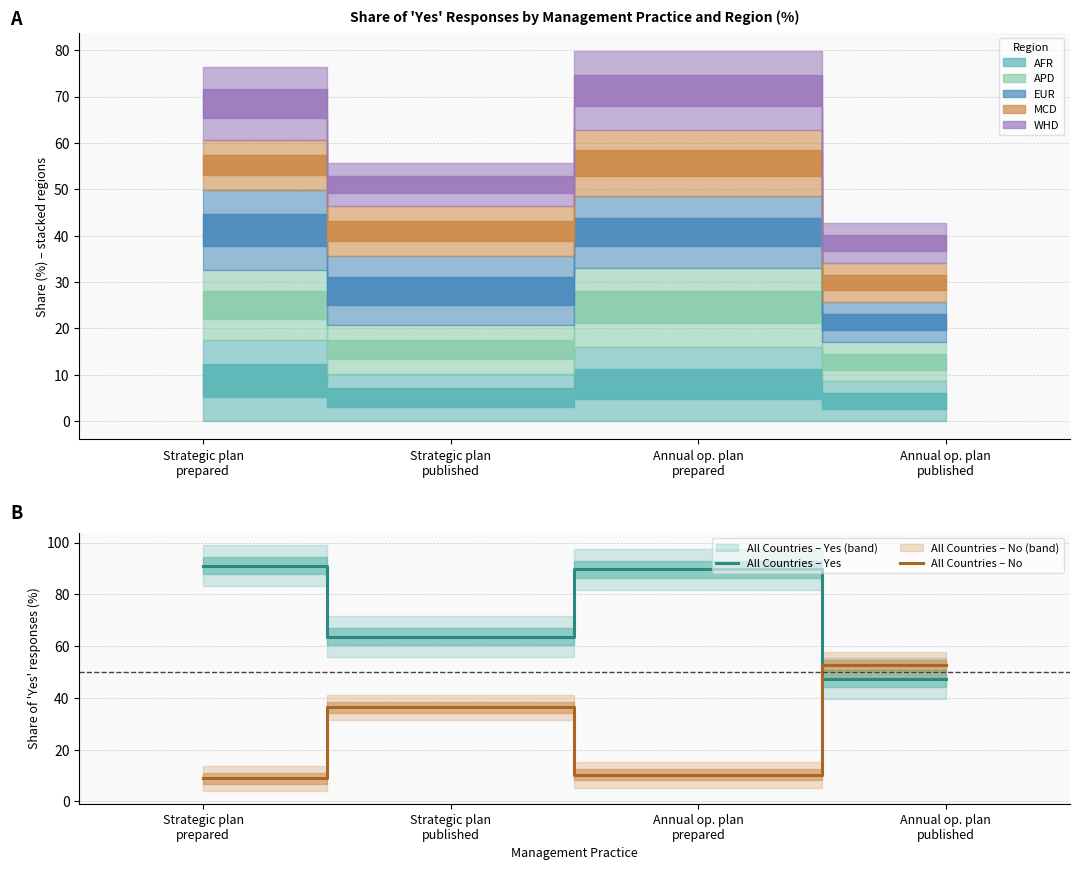

What is the difference between the highest and lowest values at Strategic plan
prepared?

82.2